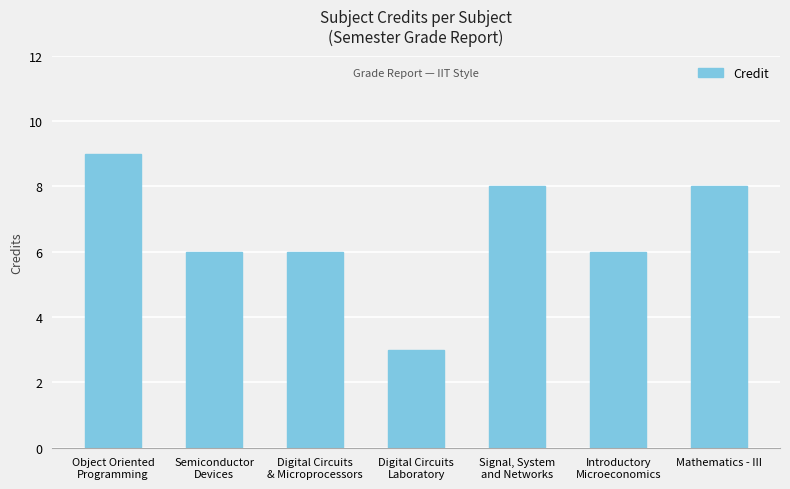

Which label corresponds to the smallest value in the chart?

Digital Circuits
Laboratory